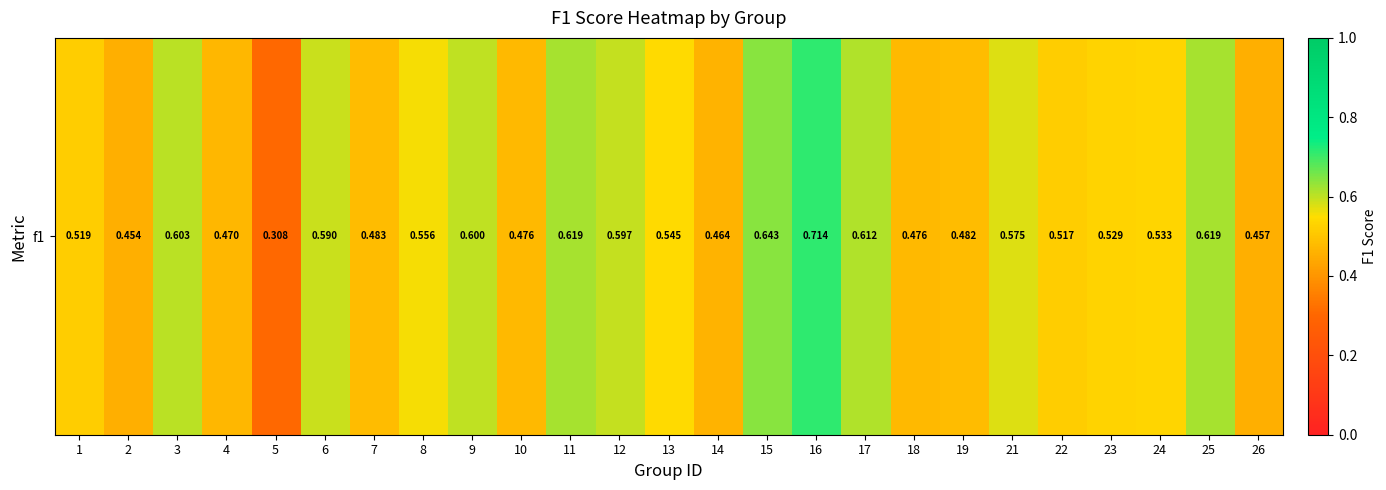

Rank the categories by value from highest to lowest.

16, 15, 11, 25, 17, 3, 9, 12, 6, 21, 8, 13, 24, 23, 1, 22, 7, 19, 18, 10, 4, 14, 26, 2, 5